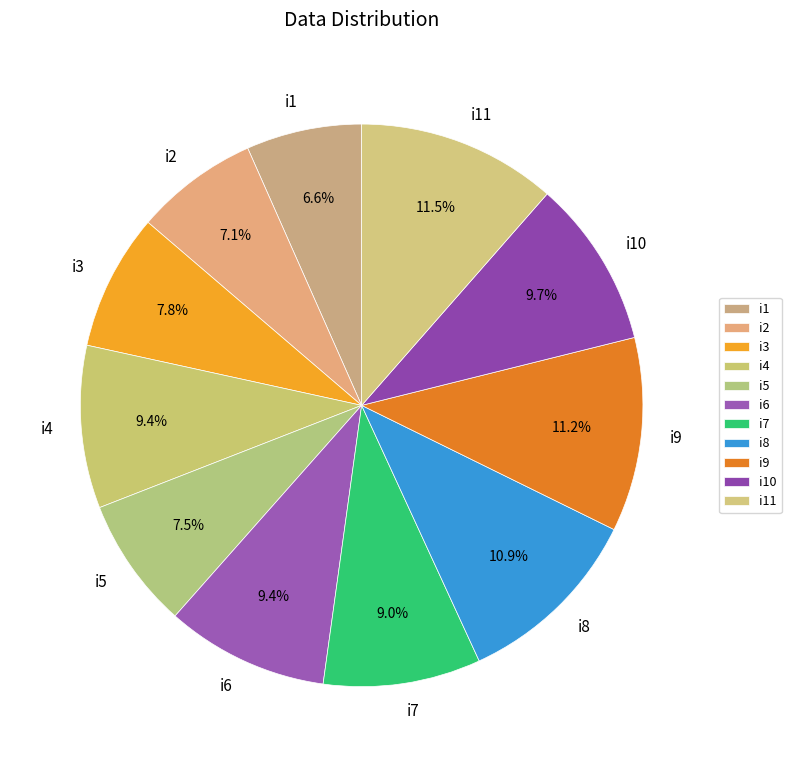

Does i3 represent more than half of the total?

No